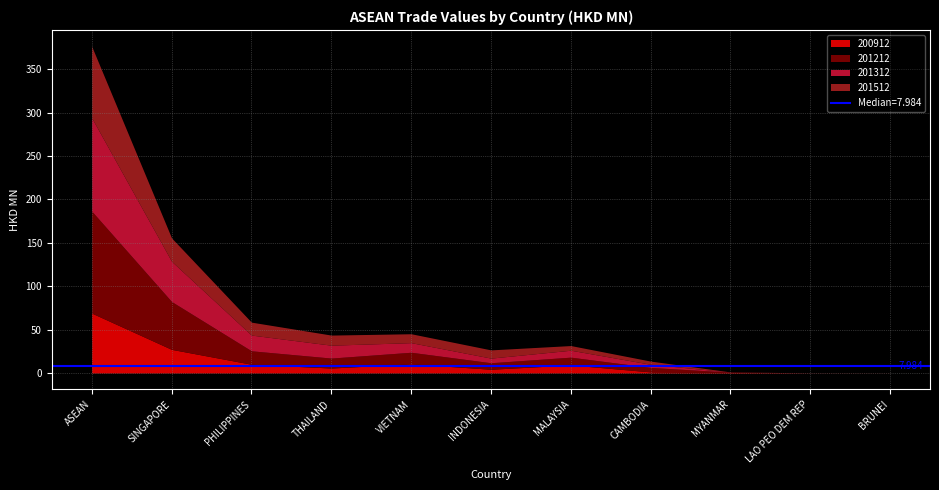

Rank the categories by 201312 value from lowest to highest.

BRUNEI, LAO PEO DEM REP, MYANMAR, CAMBODIA, INDONESIA, MALAYSIA, VIETNAM, THAILAND, PHILIPPINES, SINGAPORE, ASEAN